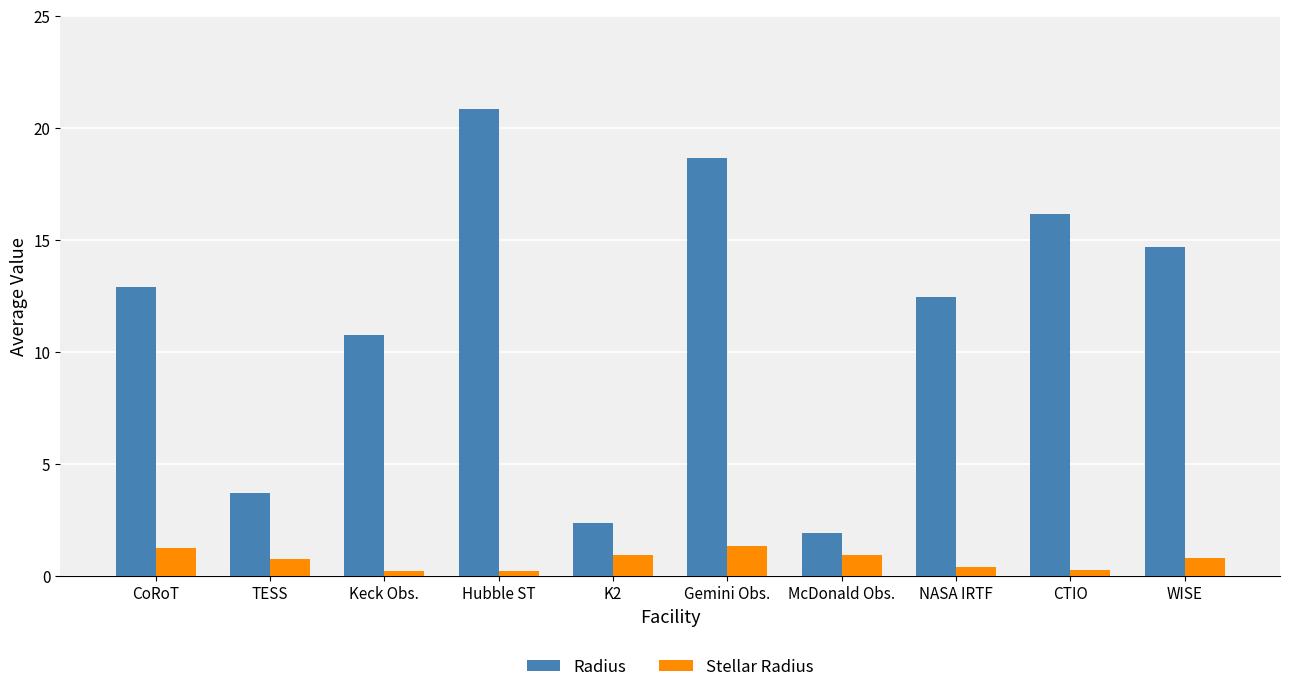

How many values in the Radius series exceed 12?

6